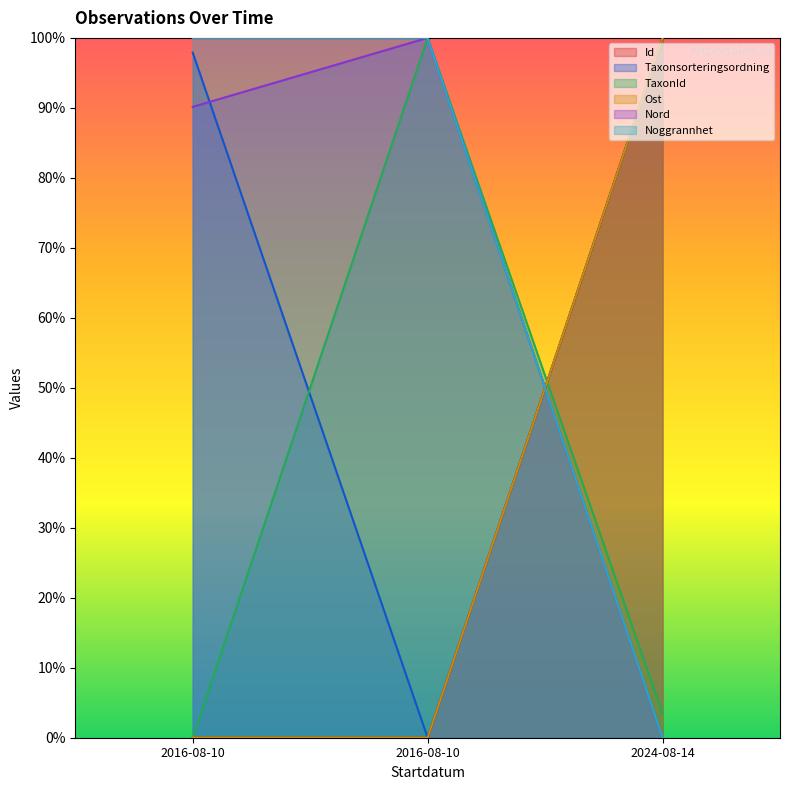

How many data points does each series have?

3